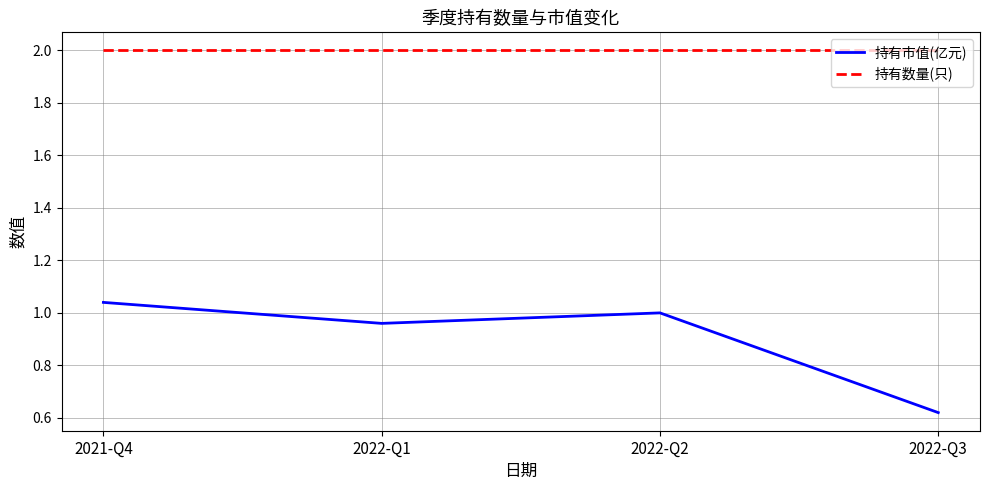

Which series changed the most between 2021-Q4 and 2022-Q1?

持有市值(亿元)